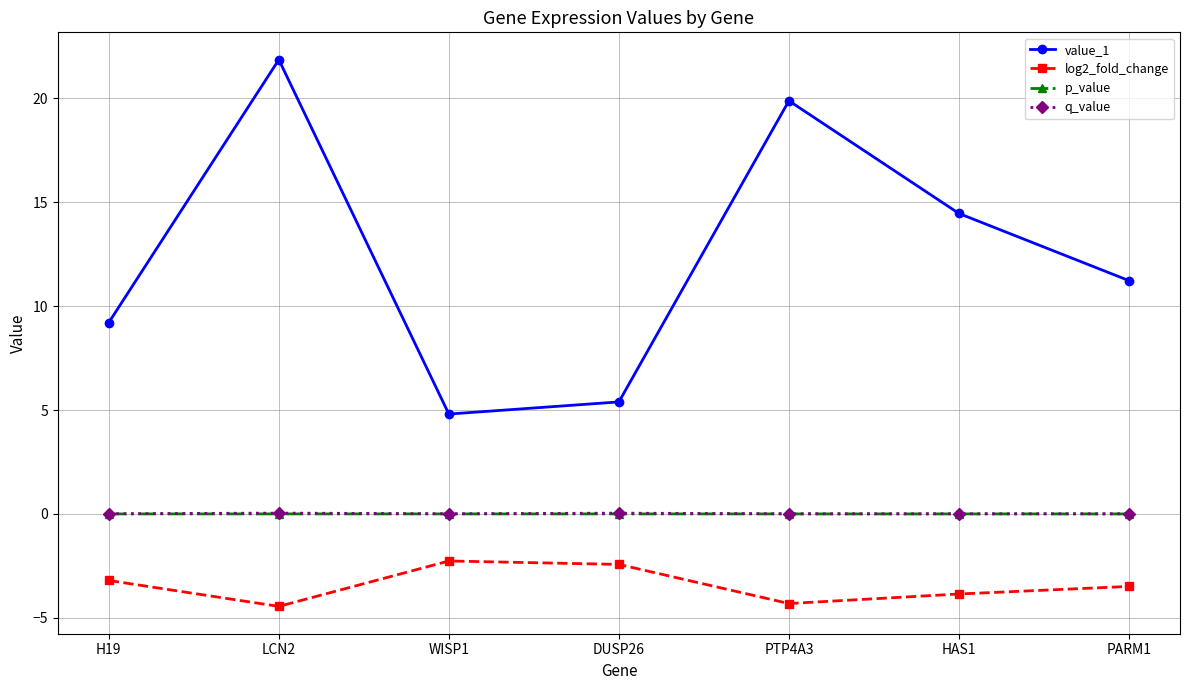

The value_1 series shows 3.7 at PARM1. True or false?

False